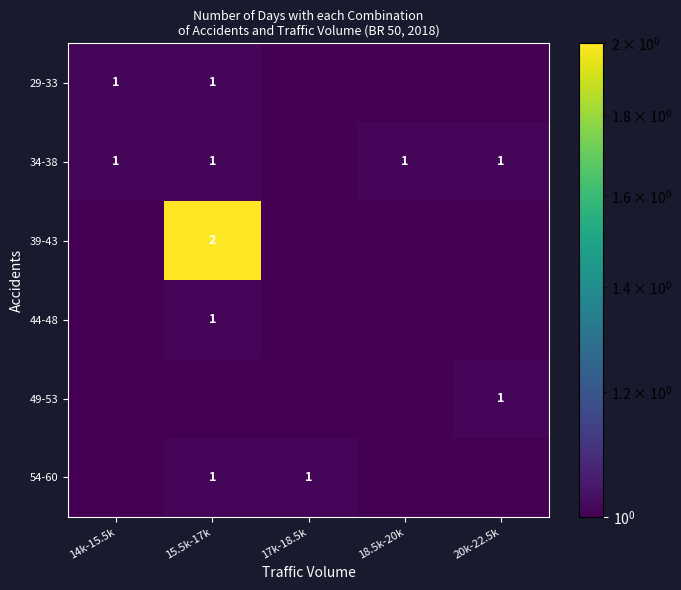

Which has a higher value, 17k-18.5k or 20k-22.5k?

17k-18.5k